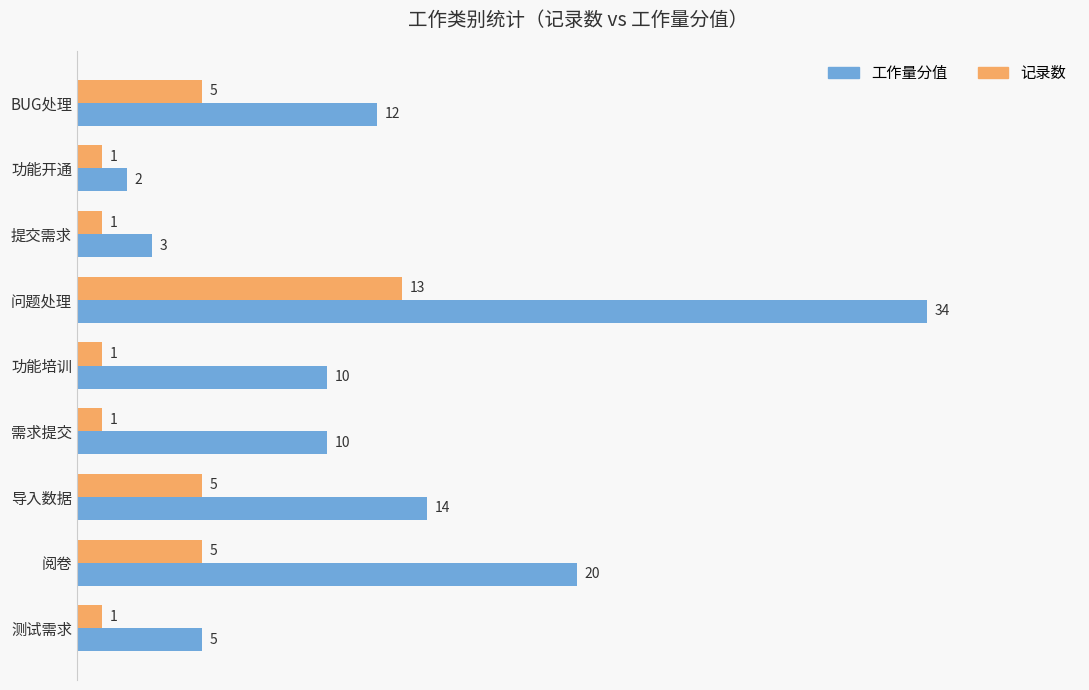

What is the difference between the highest and lowest values at 功能培训?

9